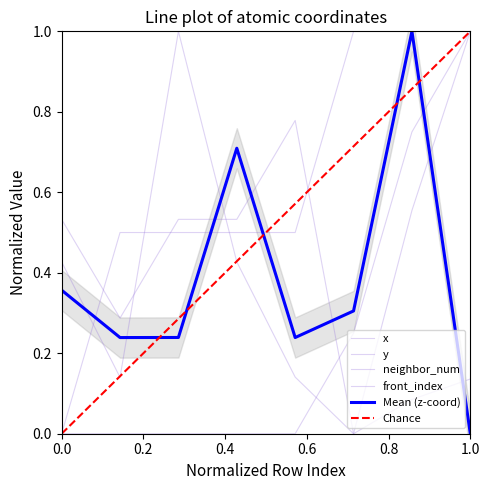

Which series has the largest total across all categories?

neighbor_num